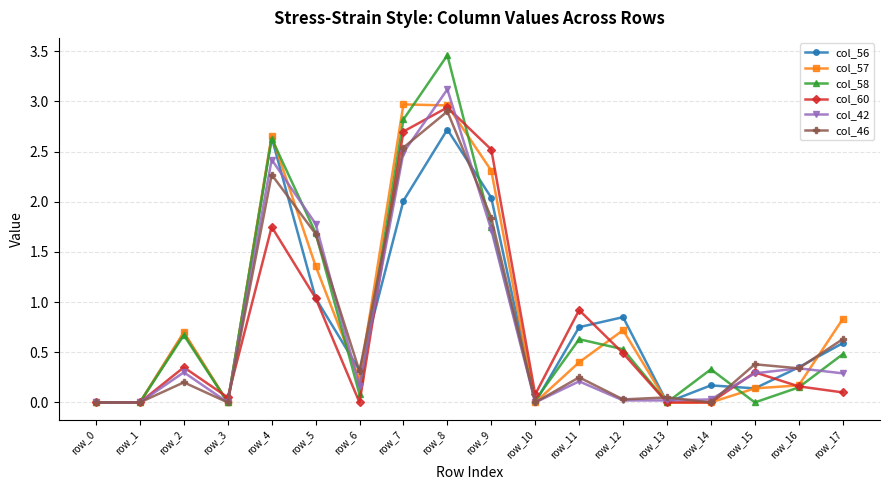

The value of col_57 at row_13 is 0.0. True or false?

True